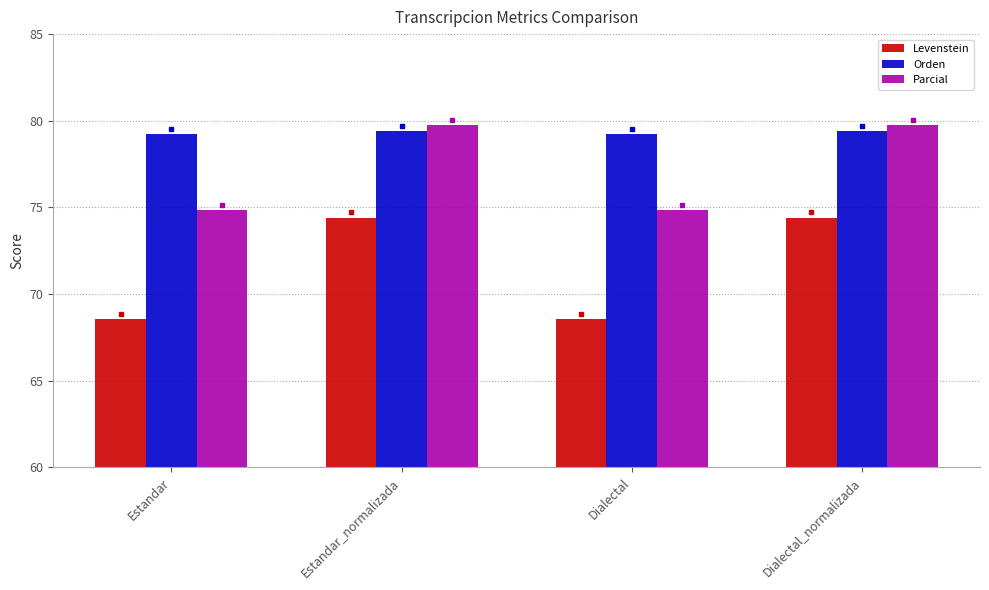

What is the maximum value for Orden?

79.4